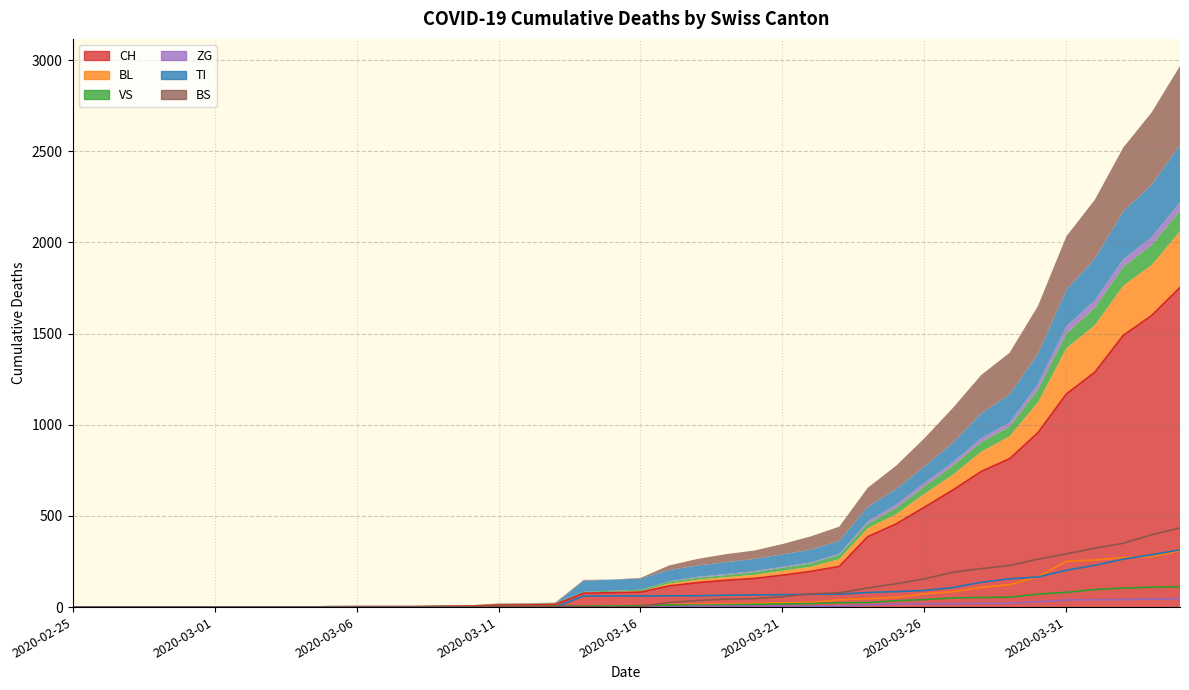

Read the VS value at 2020-03-13.

5